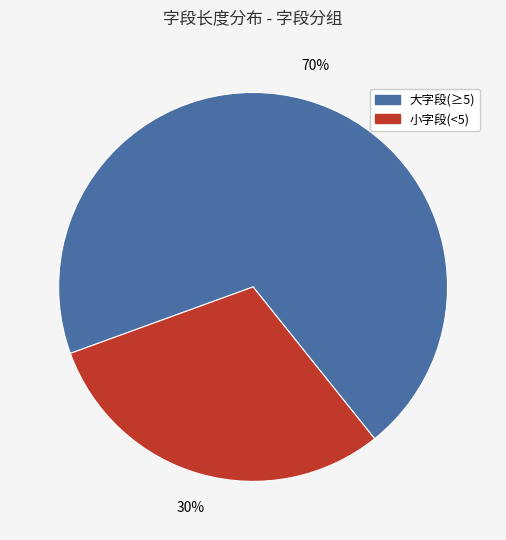

To the nearest percent, what is the average slice percentage?

50%